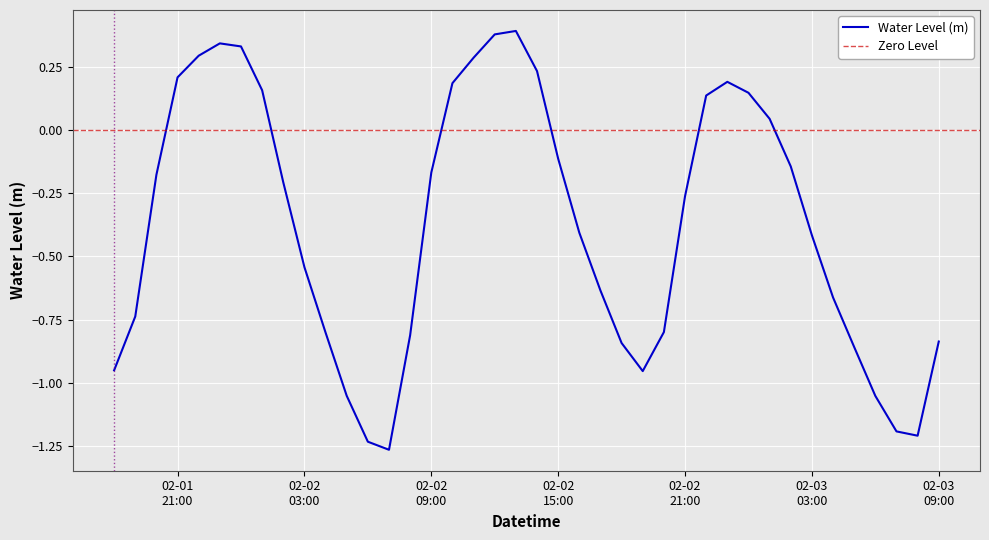

List the labels in order of value, largest first.

2024-02-02 13:00:00, 2024-02-02 12:00:00, 2024-02-01 23:00:00, 2024-02-02 00:00:00, 2024-02-01 22:00:00, 2024-02-02 11:00:00, 2024-02-02 14:00:00, 2024-02-01 21:00:00, 2024-02-02 23:00:00, 2024-02-02 10:00:00, 2024-02-02 01:00:00, 2024-02-03 00:00:00, 2024-02-02 22:00:00, 2024-02-03 01:00:00, 2024-02-02 15:00:00, 2024-02-03 02:00:00, 2024-02-02 09:00:00, 2024-02-01 20:00:00, 2024-02-02 02:00:00, 2024-02-02 21:00:00, 2024-02-02 16:00:00, 2024-02-03 03:00:00, 2024-02-02 03:00:00, 2024-02-02 17:00:00, 2024-02-03 04:00:00, 2024-02-01 19:00:00, 2024-02-02 20:00:00, 2024-02-02 04:00:00, 2024-02-02 08:00:00, 2024-02-03 09:00:00, 2024-02-02 18:00:00, 2024-02-03 05:00:00, 2024-02-01 18:00:00, 2024-02-02 19:00:00, 2024-02-02 05:00:00, 2024-02-03 06:00:00, 2024-02-03 07:00:00, 2024-02-03 08:00:00, 2024-02-02 06:00:00, 2024-02-02 07:00:00